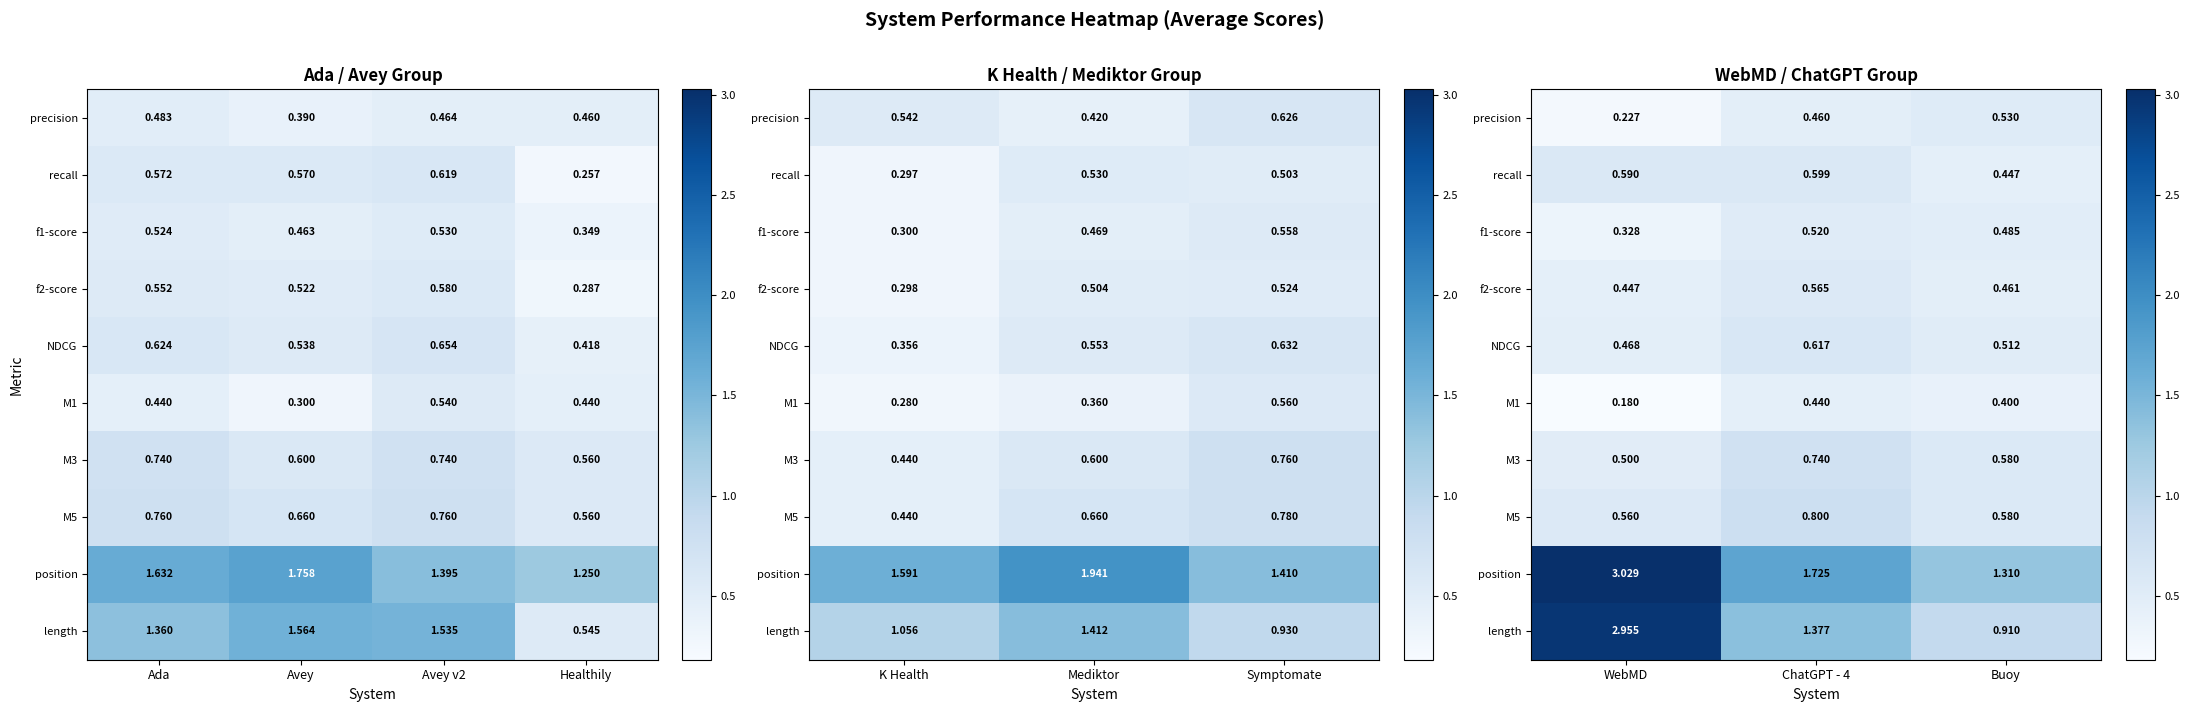

How many series are shown in this chart?

10